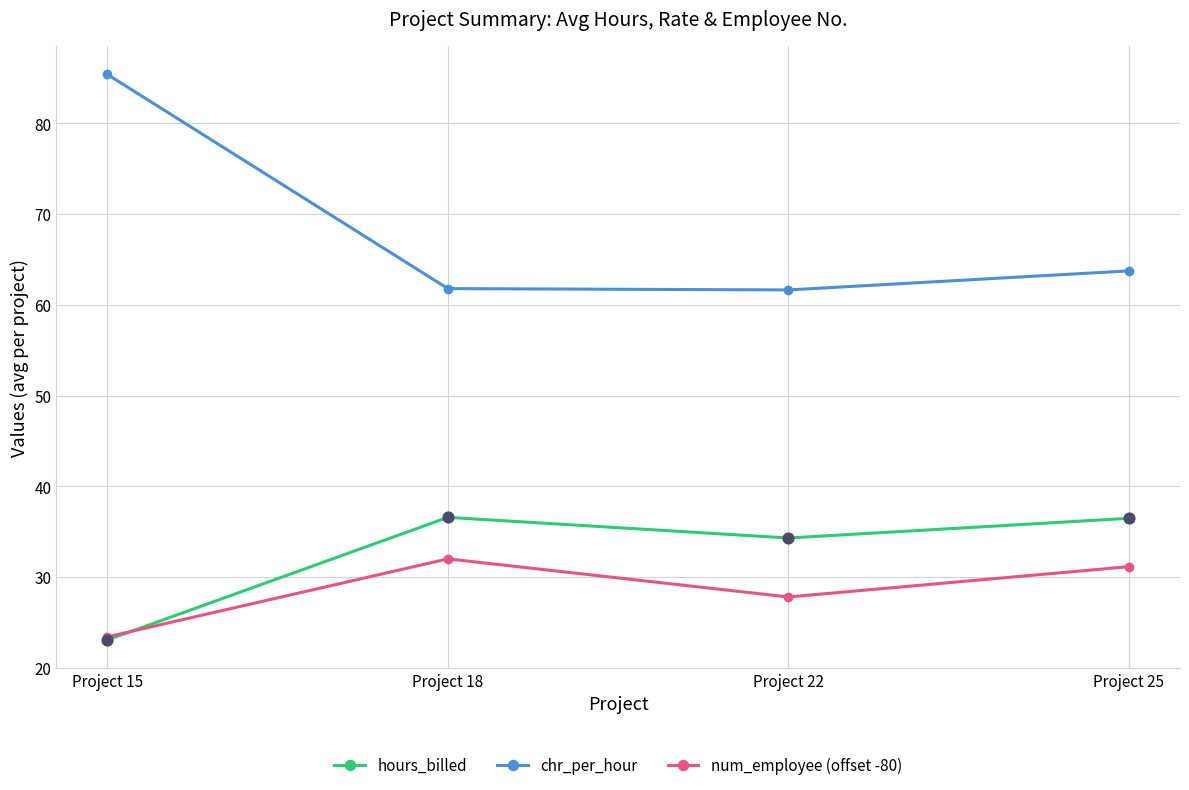

What is the difference between the highest and lowest values at Project 15?

62.3